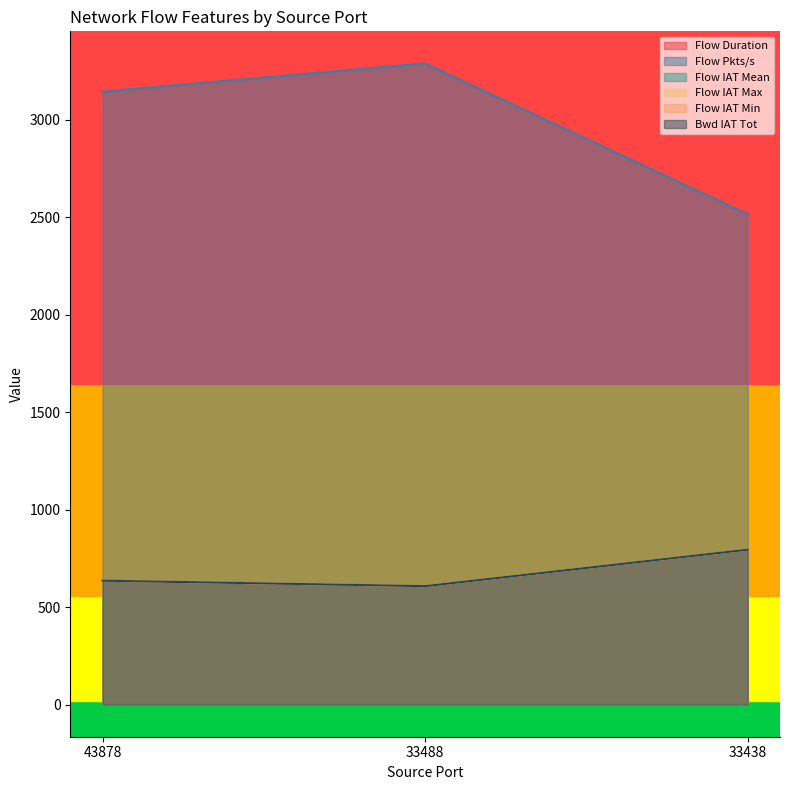

Count the Flow IAT Max values in the range 608 to 795.

3